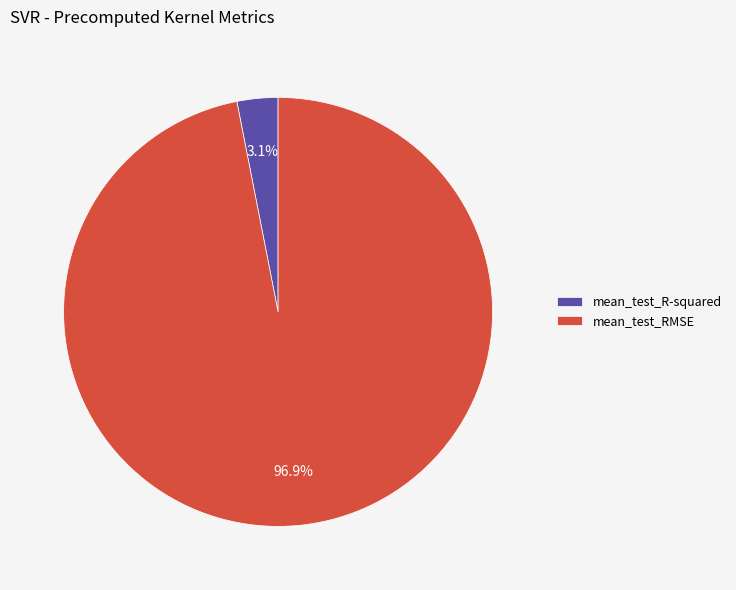

Combined, what portion of the pie is mean_test_R-squared and mean_test_RMSE?

100.0%